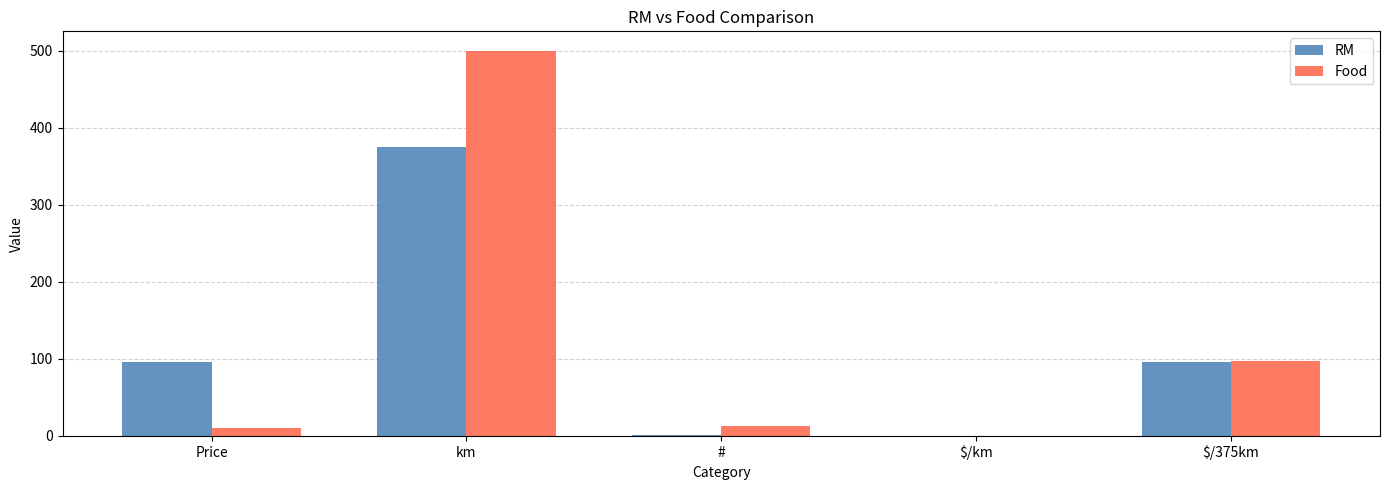

How many categories are shown in the chart?

5